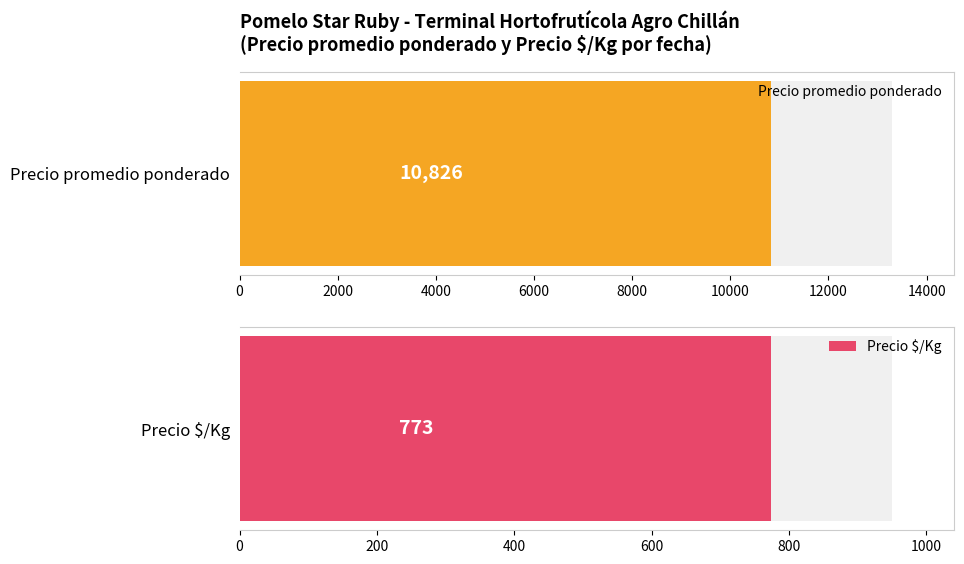

Is the value of Precio promedio ponderado at 90 greater than the value of Precio $/Kg at 55?

Yes